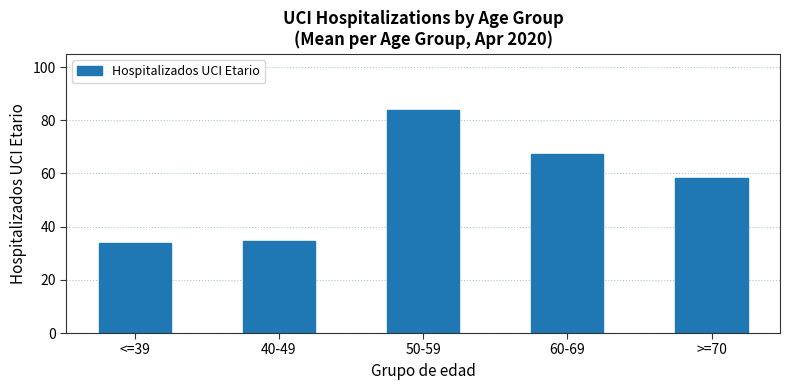

What is the minimum value shown in the chart?

33.9